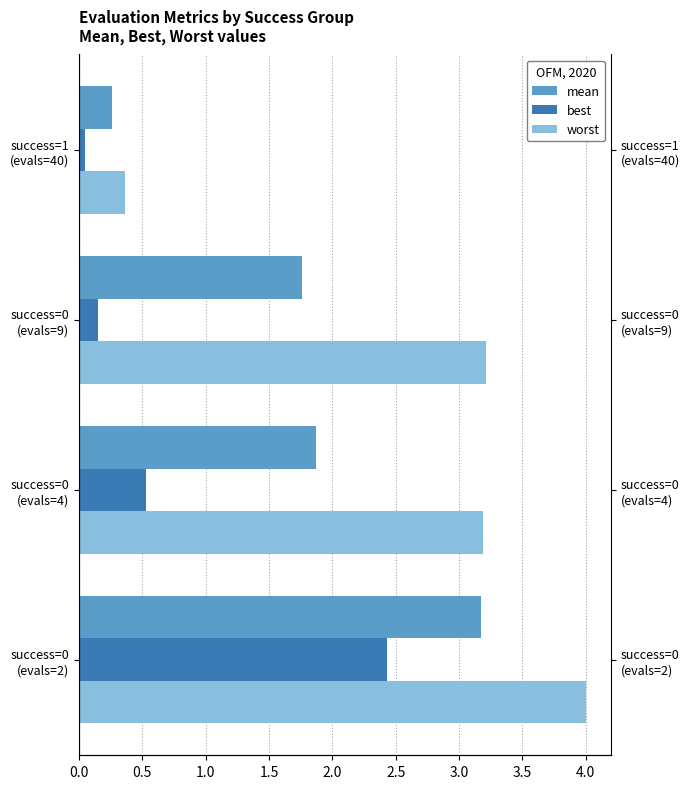

Which series has the largest total across all categories?

worst